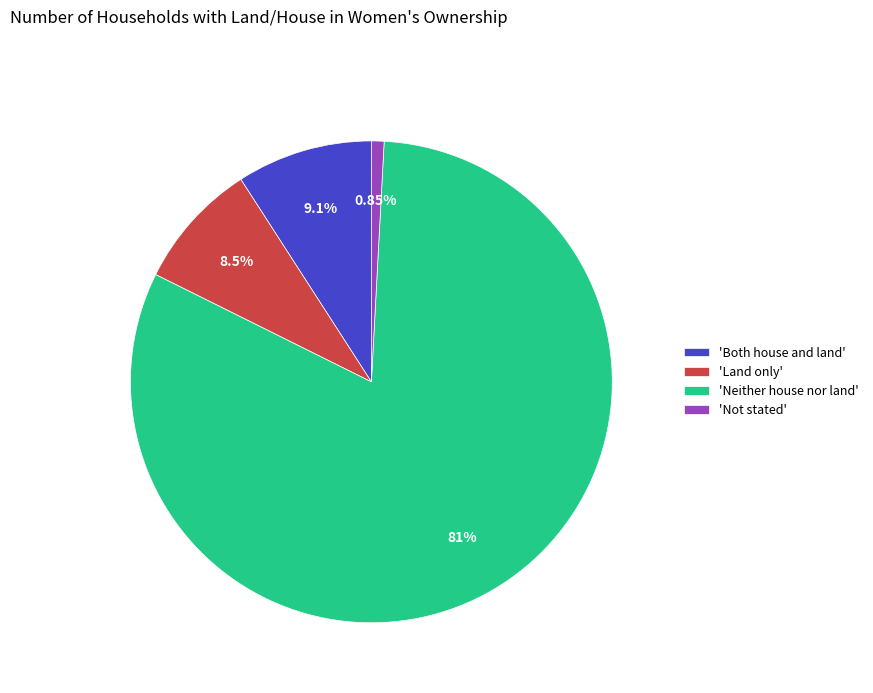

How many slices are in this pie chart?

4